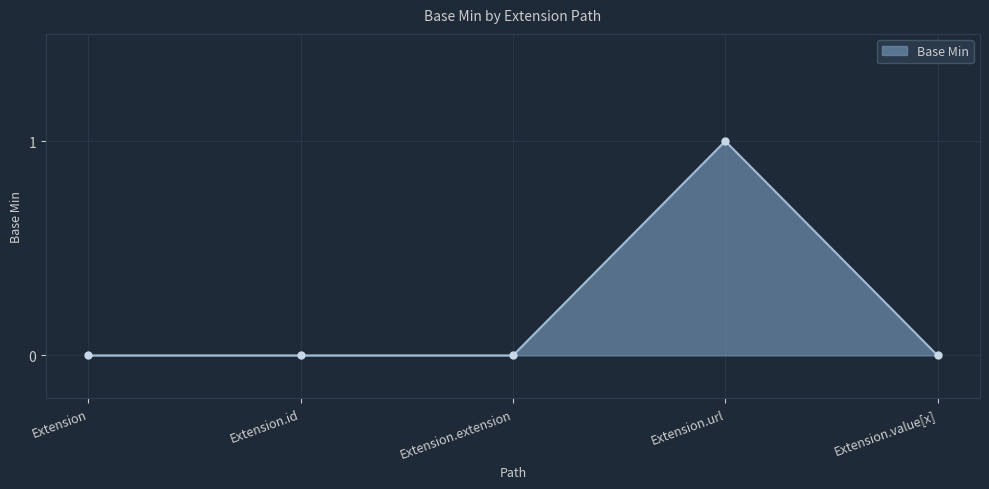

How many data points does each series have?

5